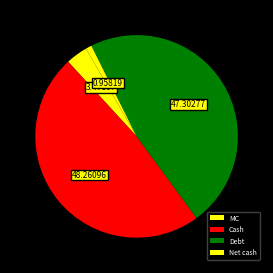

How many segments does this pie chart have?

4